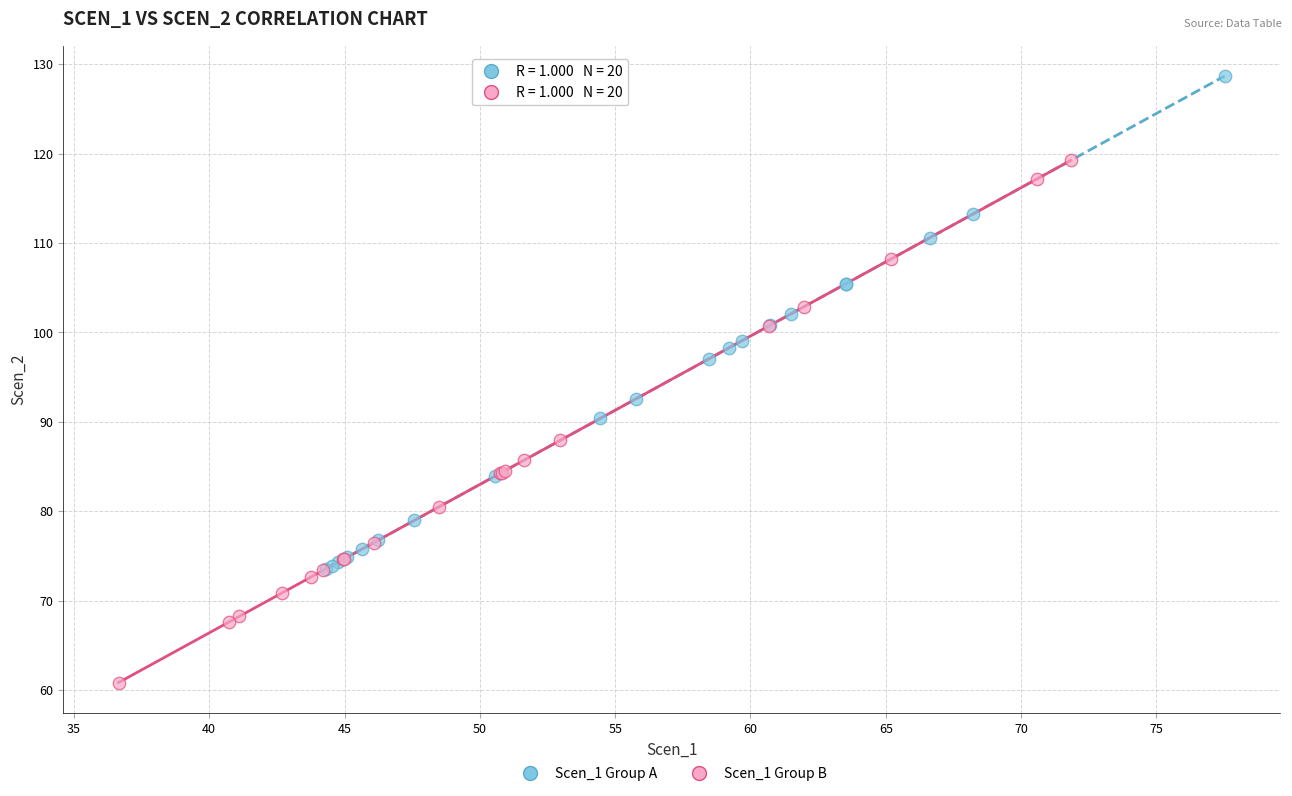

Which series contains the highest Y value?

Scen_1 Group A